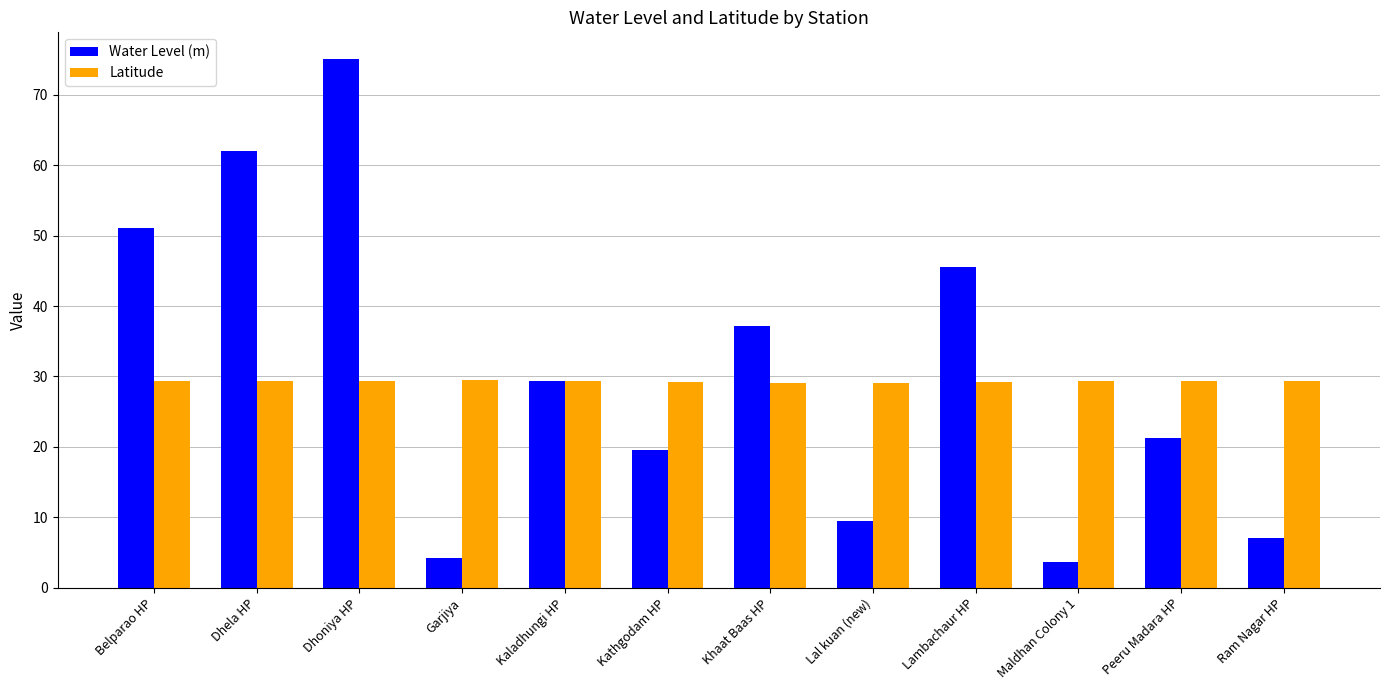

What is the spread (max minus min) of values at Ram Nagar HP?

22.4